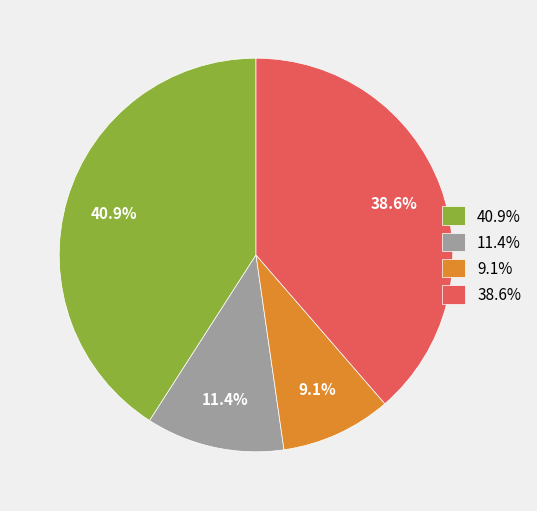

Which has a higher value, 38.6% or 9.1%?

38.6%